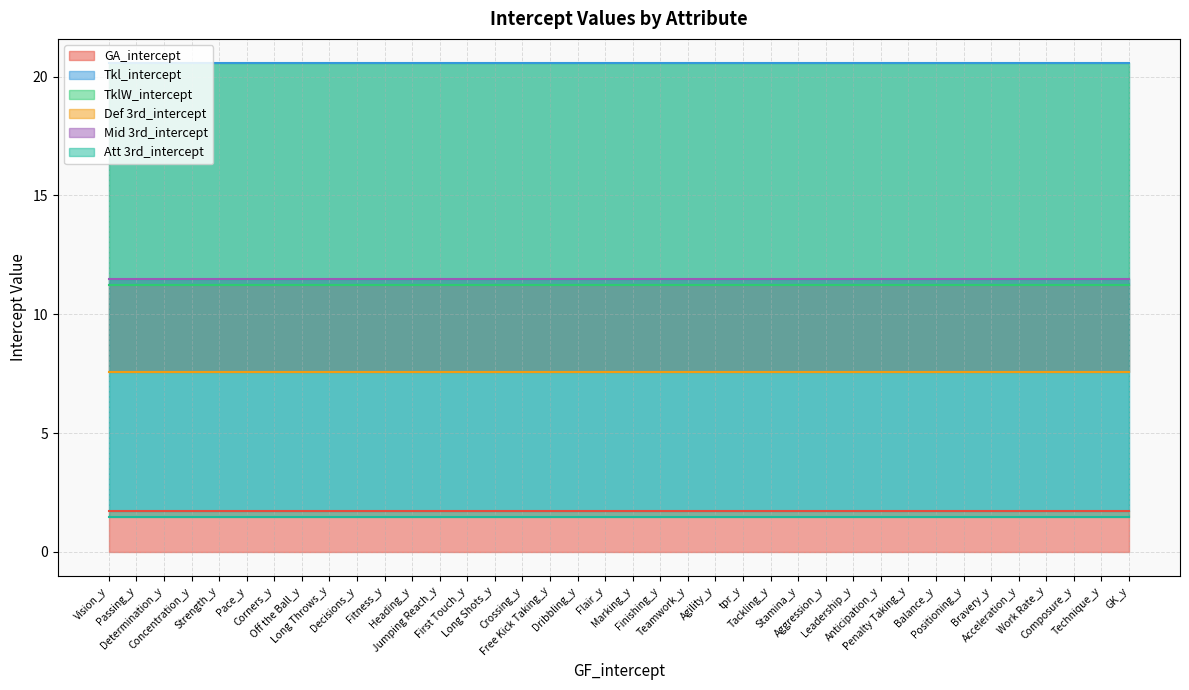

Between Determination_y and Work Rate_y, which series saw the biggest shift?

GA_intercept